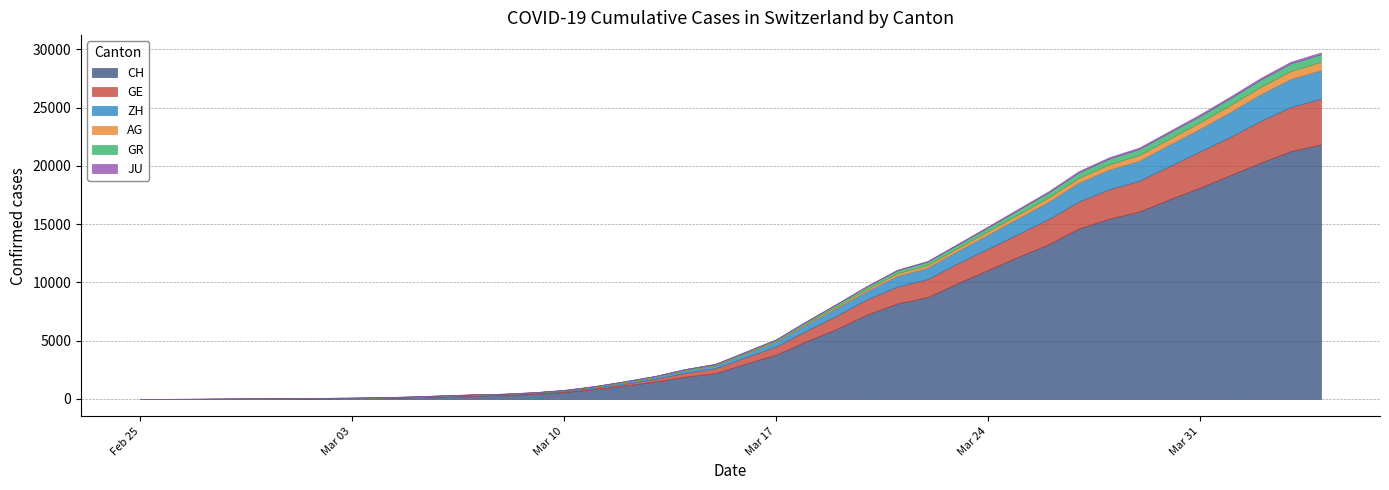

Is it true that ZH equals 1582 at 2020-03-24?

False